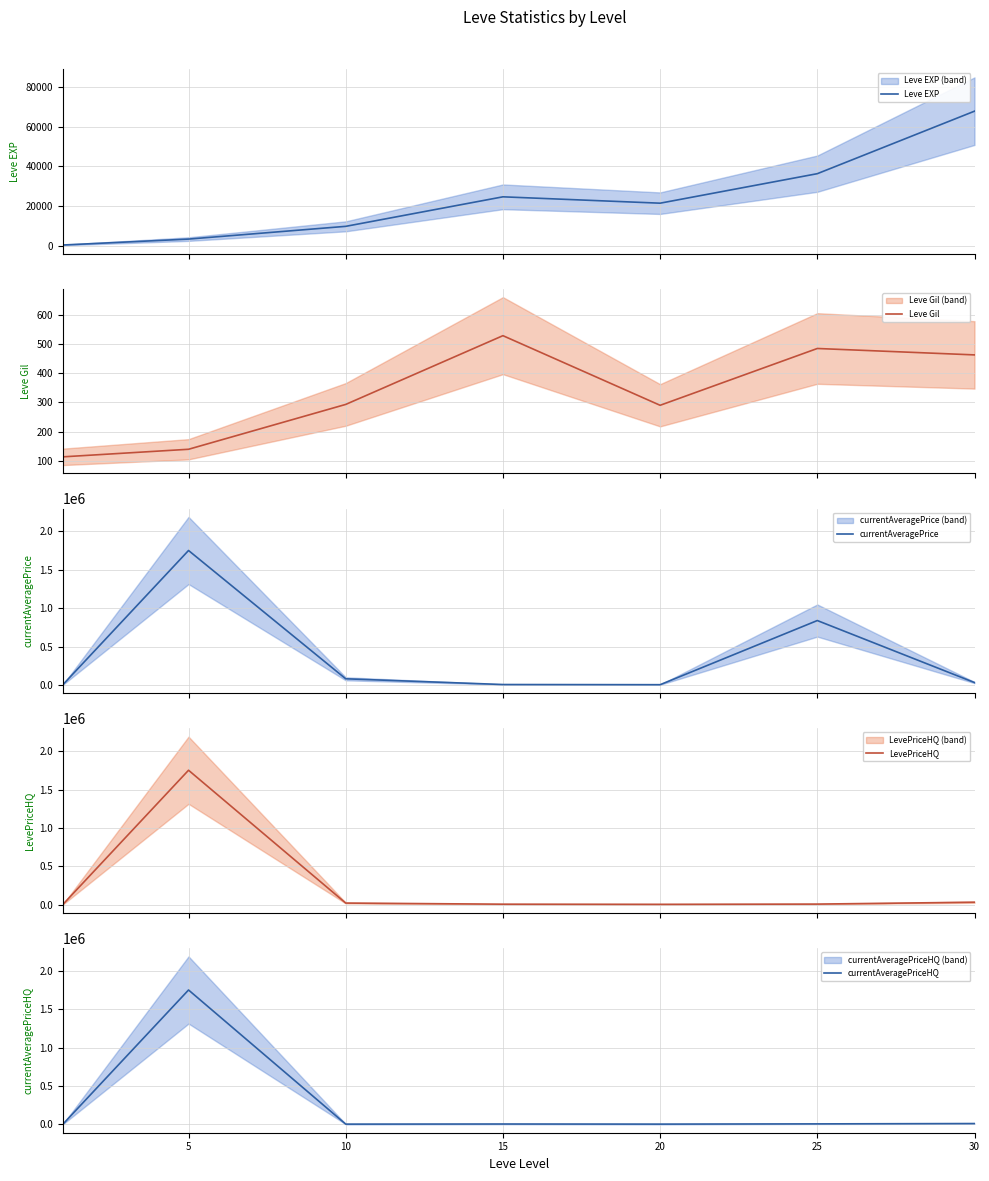

Reading left to right, list all the values displayed in this chart.

Leve EXP: 630	3600	9990	24790	21600	36390	67730
Leve Gil: 113	139	293	529	290	485	463
currentAveragePrice: 375	1752250	78916	4224	2002	838592	30000
LevePriceHQ: 390	1752250	19998	5363	3579	6564	31064
currentAveragePriceHQ: 390	1752250	2874	4305	2999	6060	10459